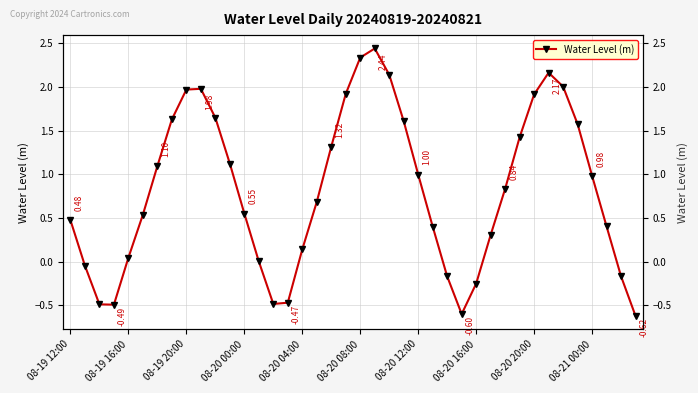

Does the chart have visible grid lines?

Yes